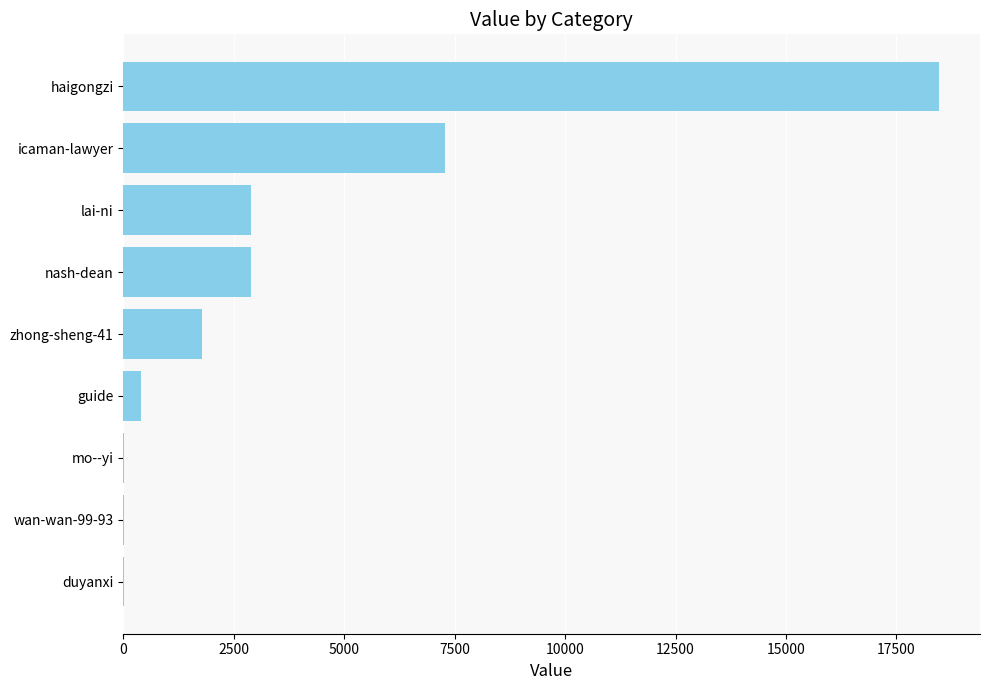

Where is the data nearest to the value 9234?

icaman-lawyer